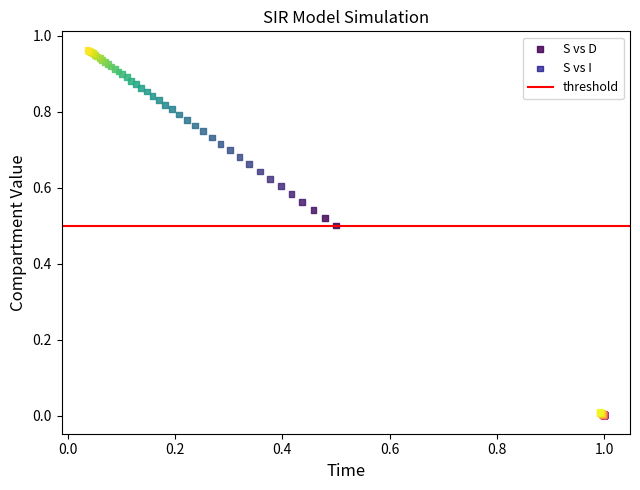

Which series has the largest Y range (max minus min)?

S vs D